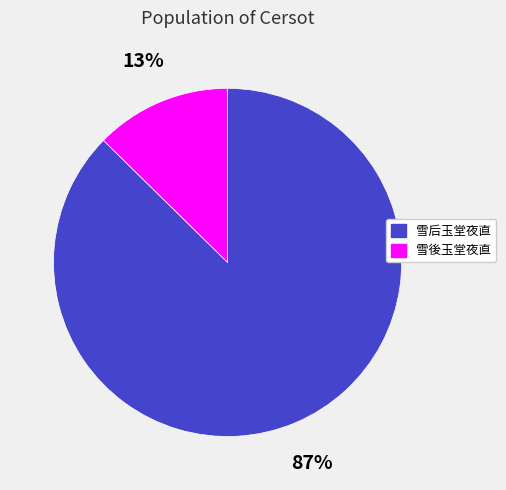

Which has a higher value, 雪后玉堂夜直 or 雪後玉堂夜直?

雪后玉堂夜直